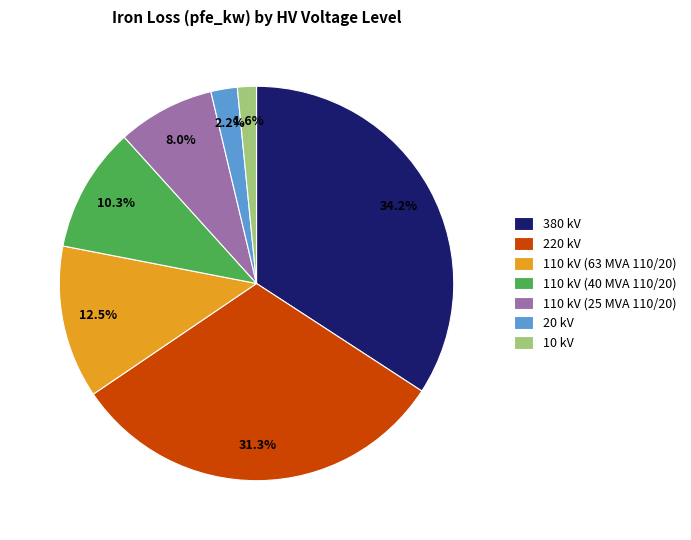

The 110 kV (25 MVA 110/20) slice represents 8% of the pie. True or false?

True